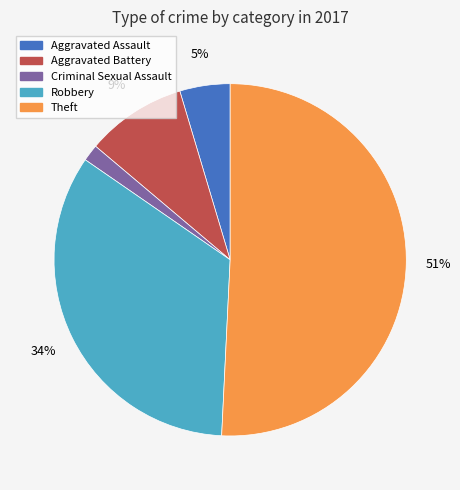

To the nearest percent, what is the difference between the largest and smallest slice percentages?

49%